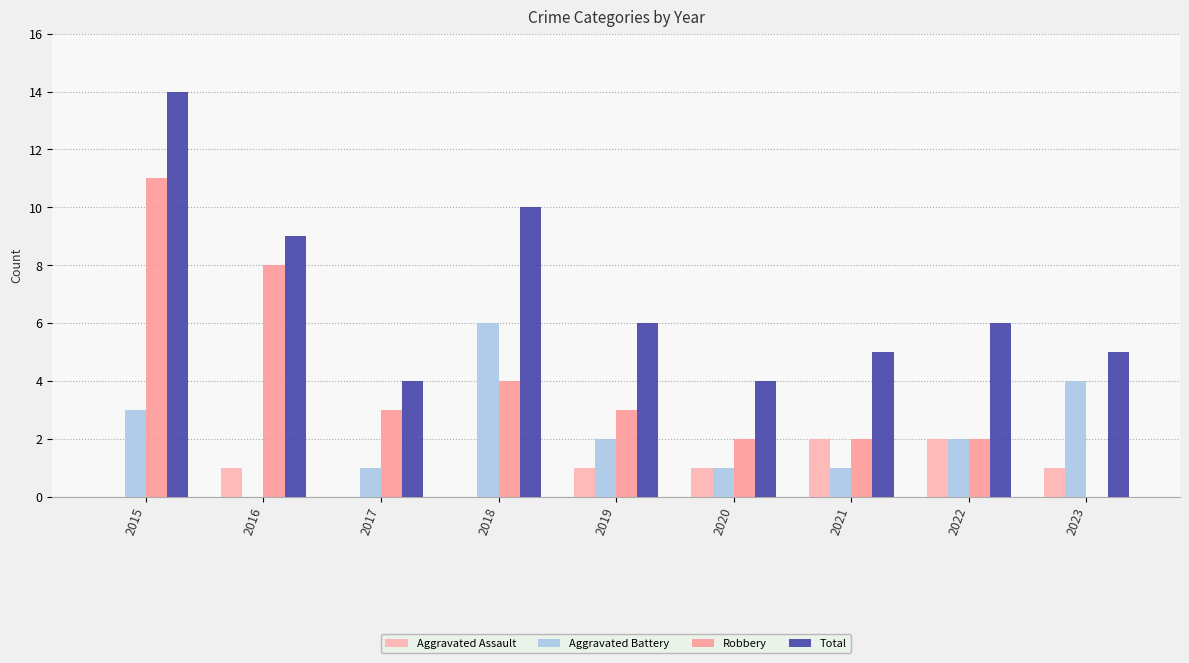

At which label does Aggravated Assault reach its peak?

2021